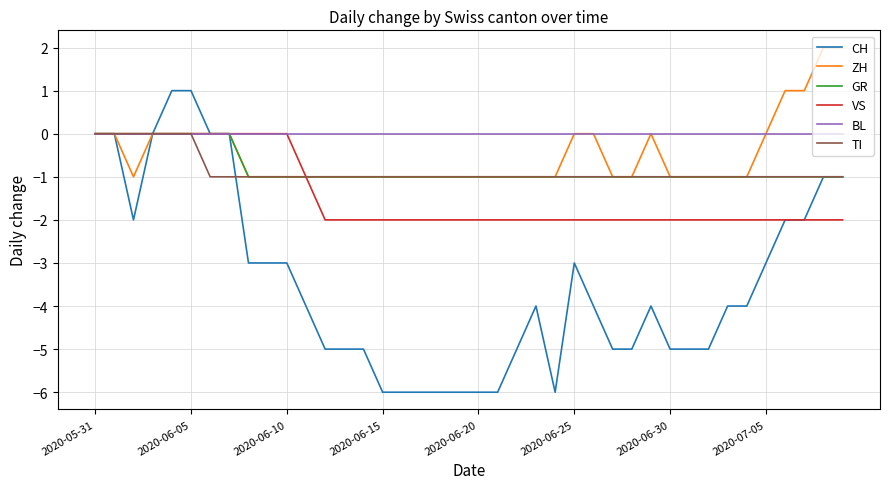

Which series has the widest spread of values?

CH